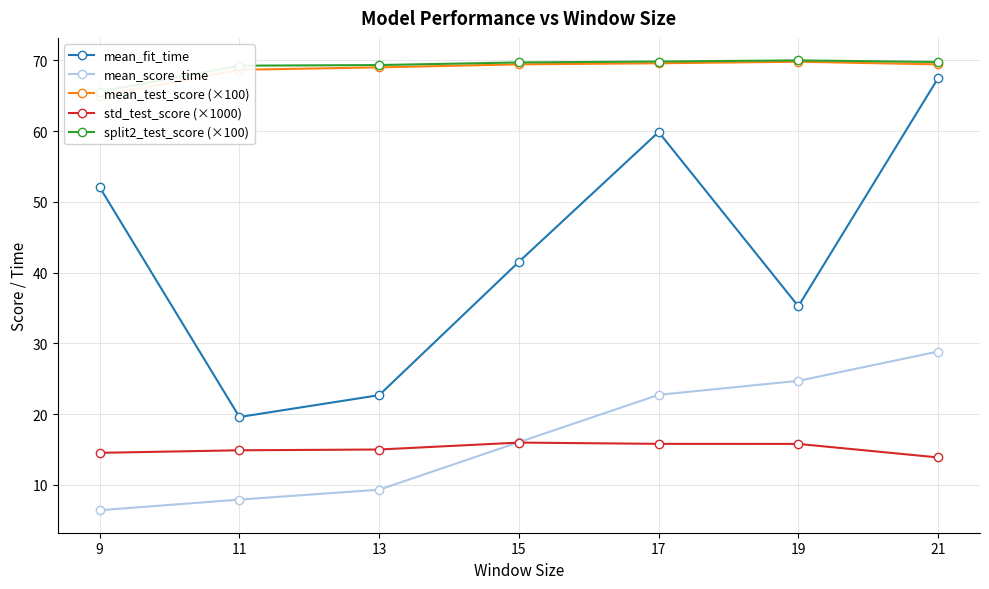

At 9, list the series in order from smallest to largest.

mean_score_time, std_test_score (×1000), mean_fit_time, mean_test_score (×100), split2_test_score (×100)